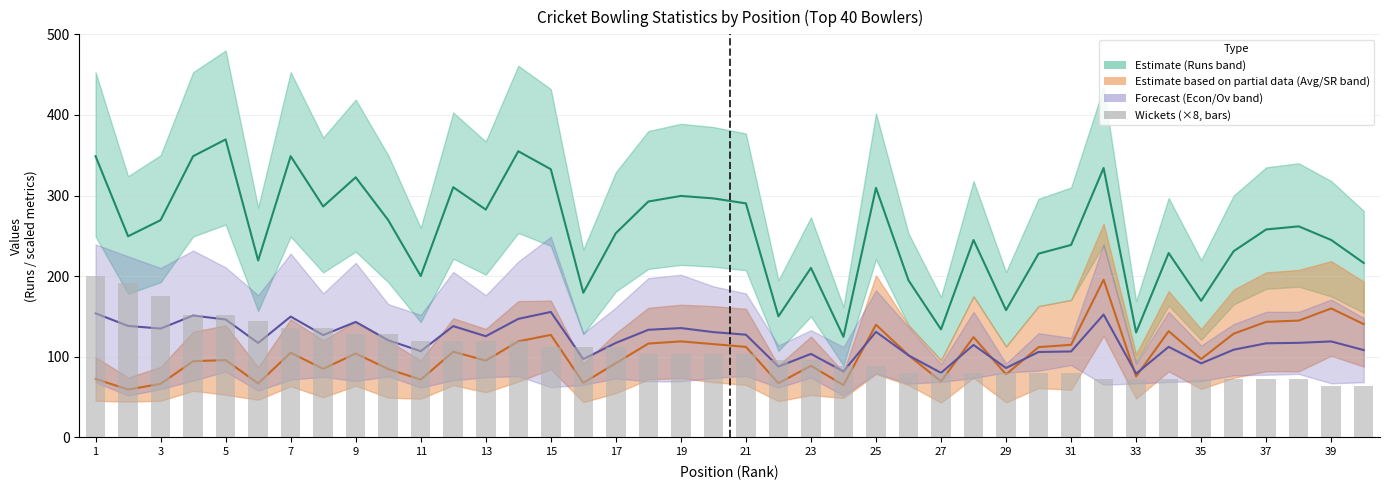

Which has a higher value, 19 or 29?

19